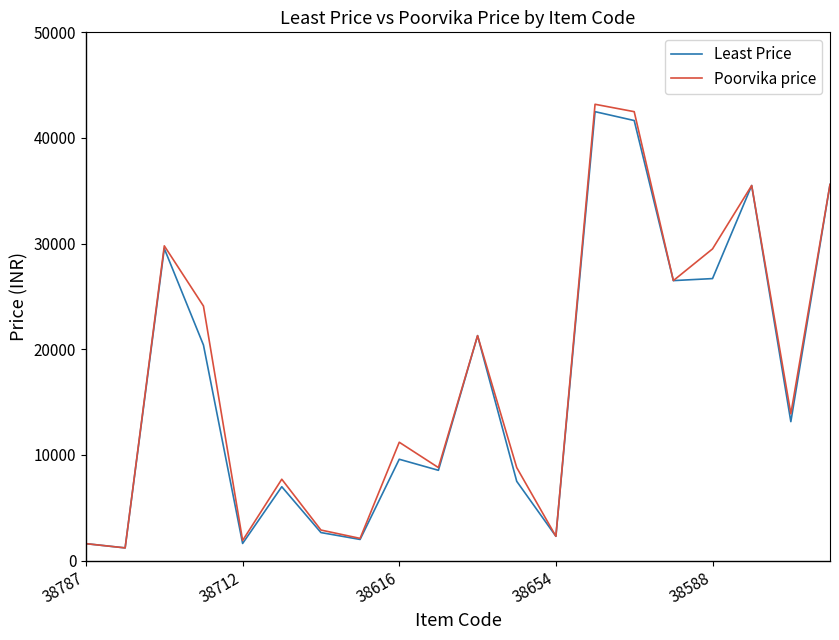

How many lines are shown in the chart?

2